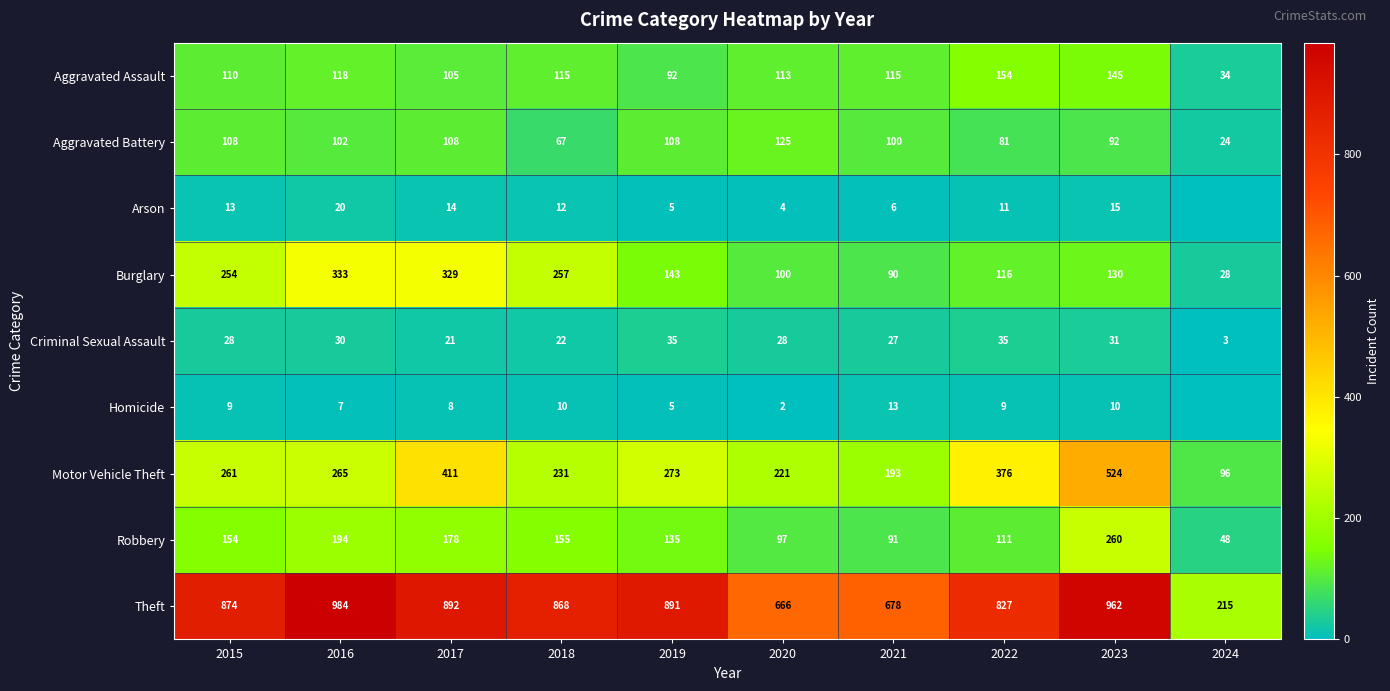

What is the spread (max minus min) of values at 2017?

884